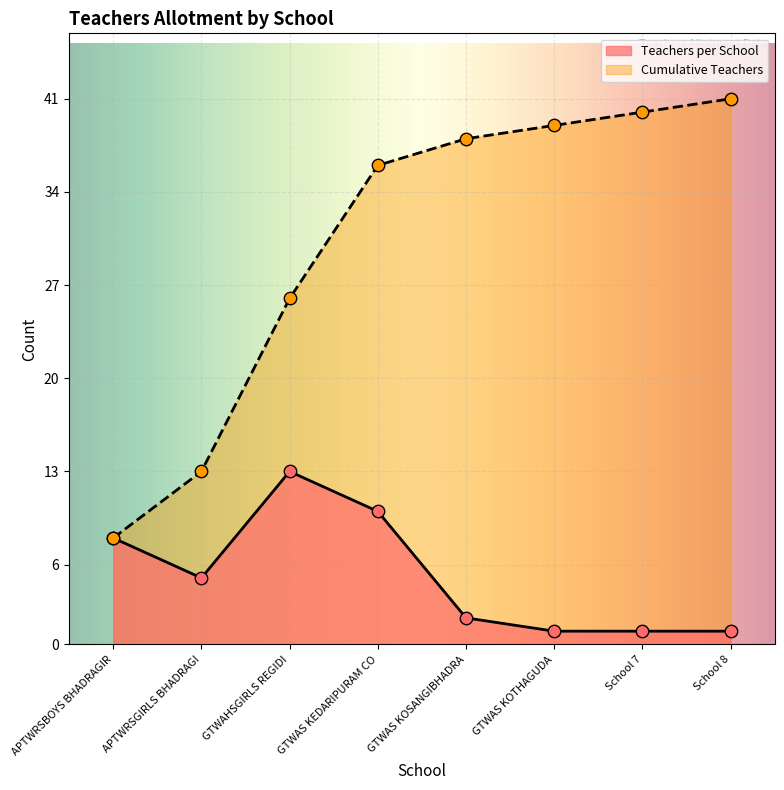

Which series has the widest spread of Y values?

Cumulative Teachers